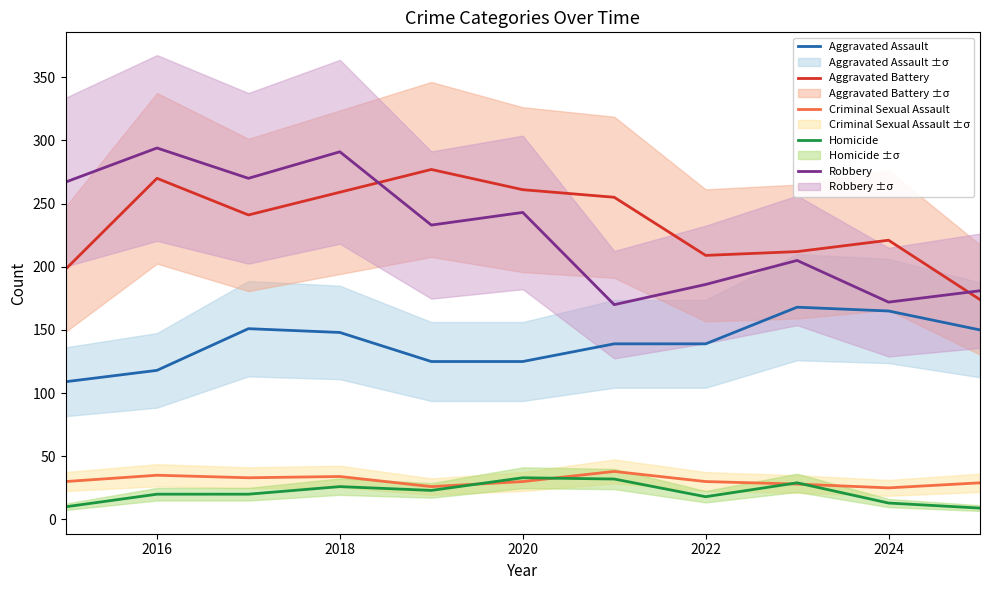

Reading left to right, extract all data points from this chart.

Aggravated Assault: 109	118	151	148	125	125	139	139	168	165	150
Aggravated Battery: 198	270	241	259	277	261	255	209	212	221	174
Criminal Sexual Assault: 30	35	33	34	26	30	38	30	28	25	29
Homicide: 10	20	20	26	23	33	32	18	29	13	9
Robbery: 267	294	270	291	233	243	170	186	205	172	181